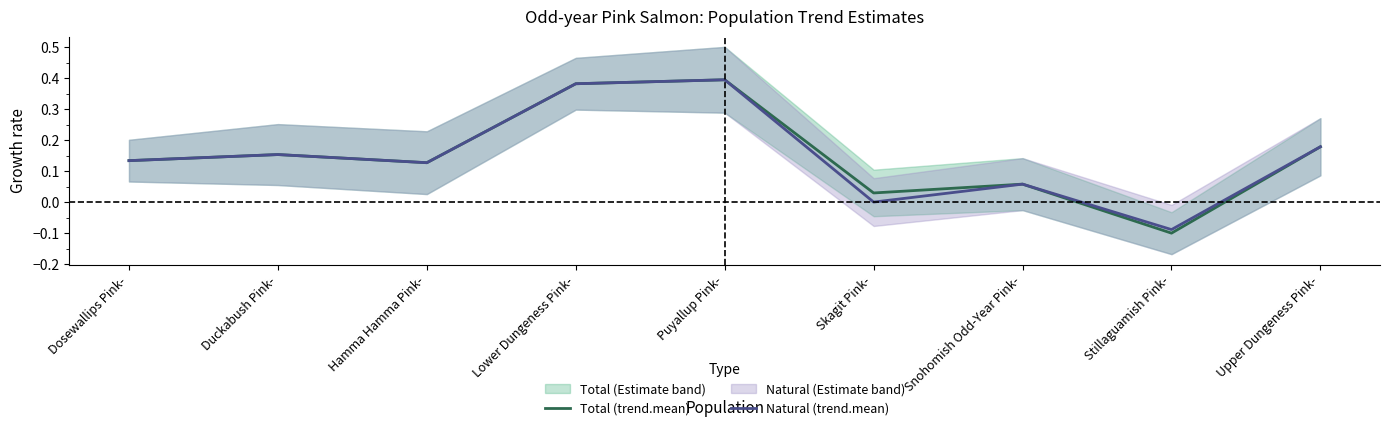

Is it true that Natural (trend.mean) equals 0.0 at Skagit Pink-?

True